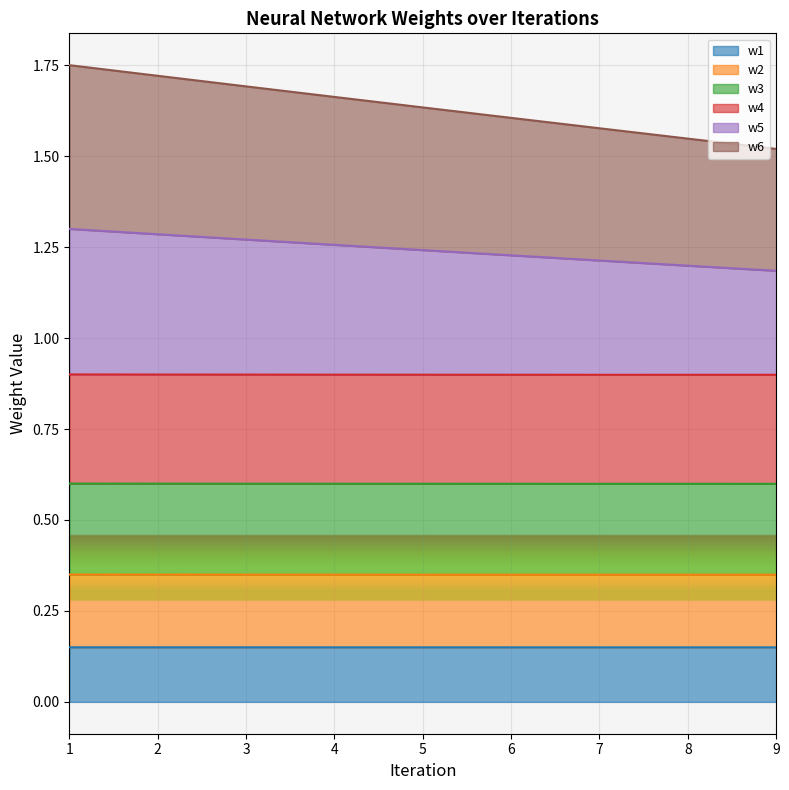

At which category is the sum across all series the highest?

1